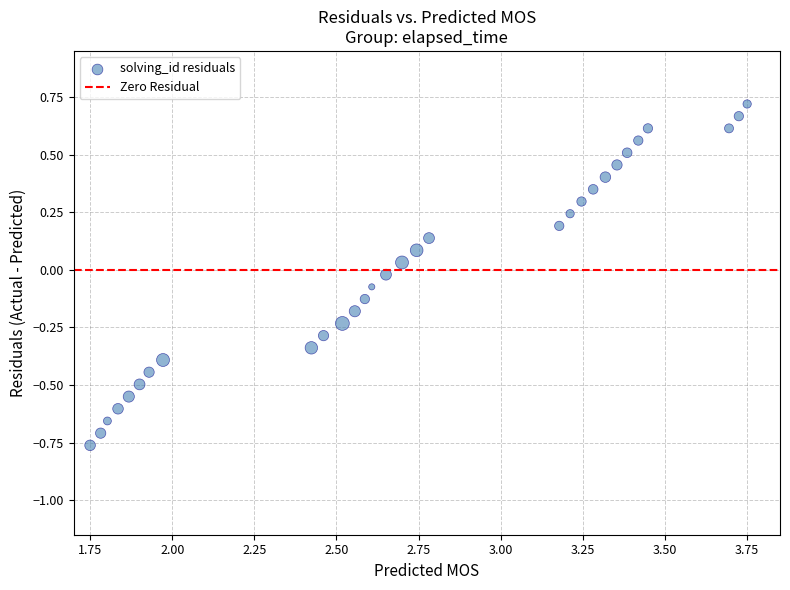

What is the range of Y values (max minus min)?

1.5